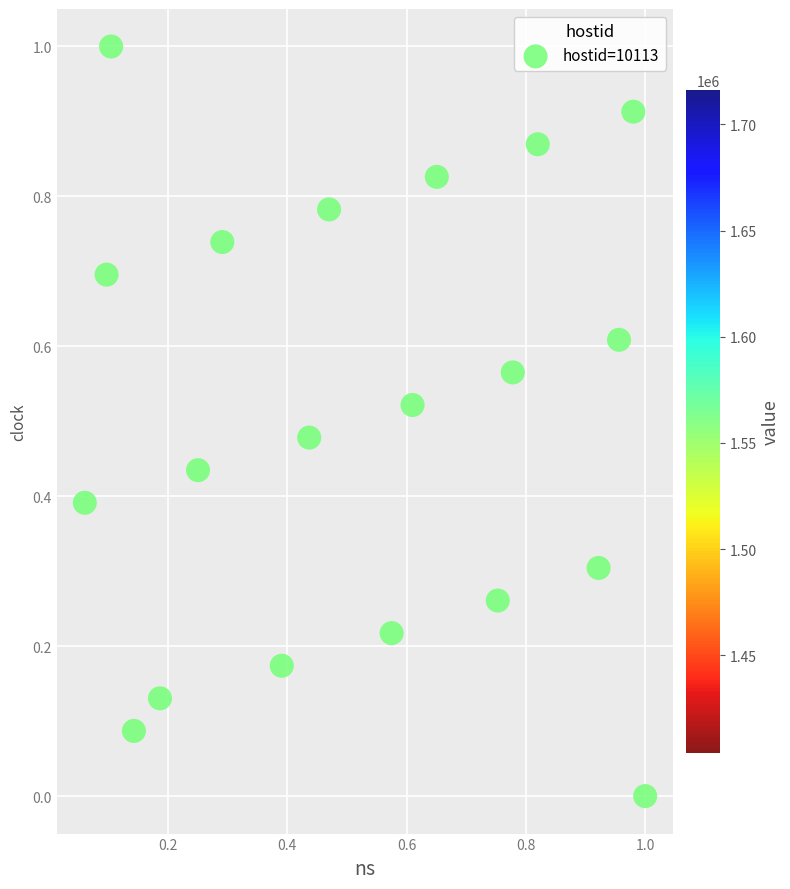

What is the range of Y values (max minus min)?

1.0